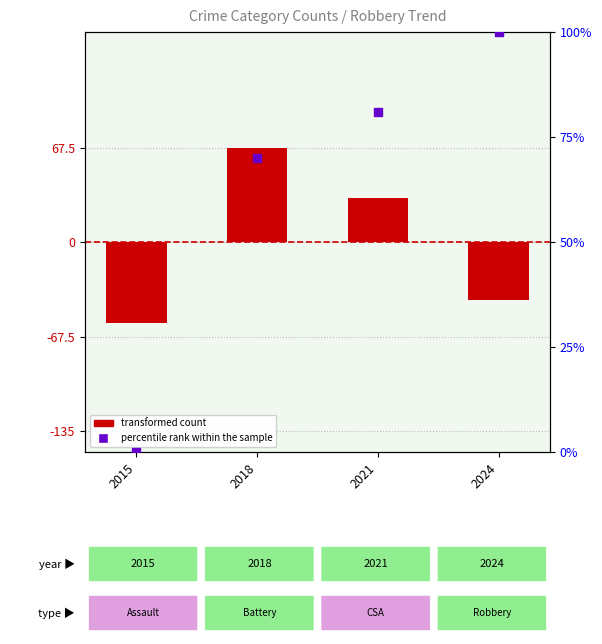

At which category is the sum across all series the highest?

2018